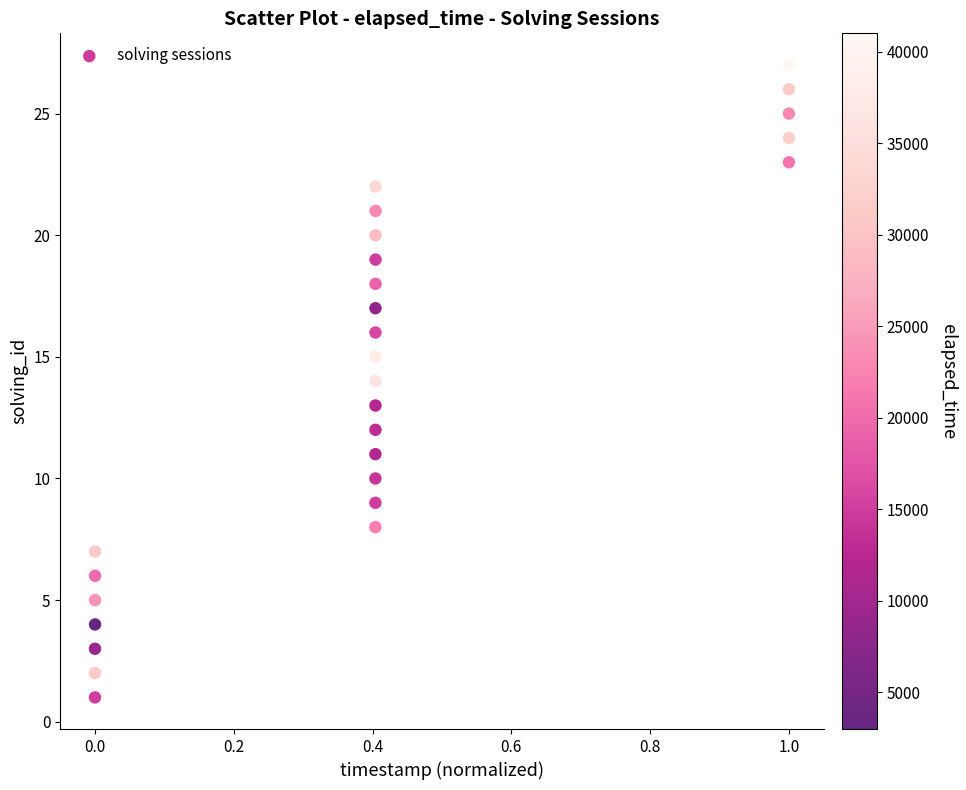

What is the range of Y values (max minus min)?

26